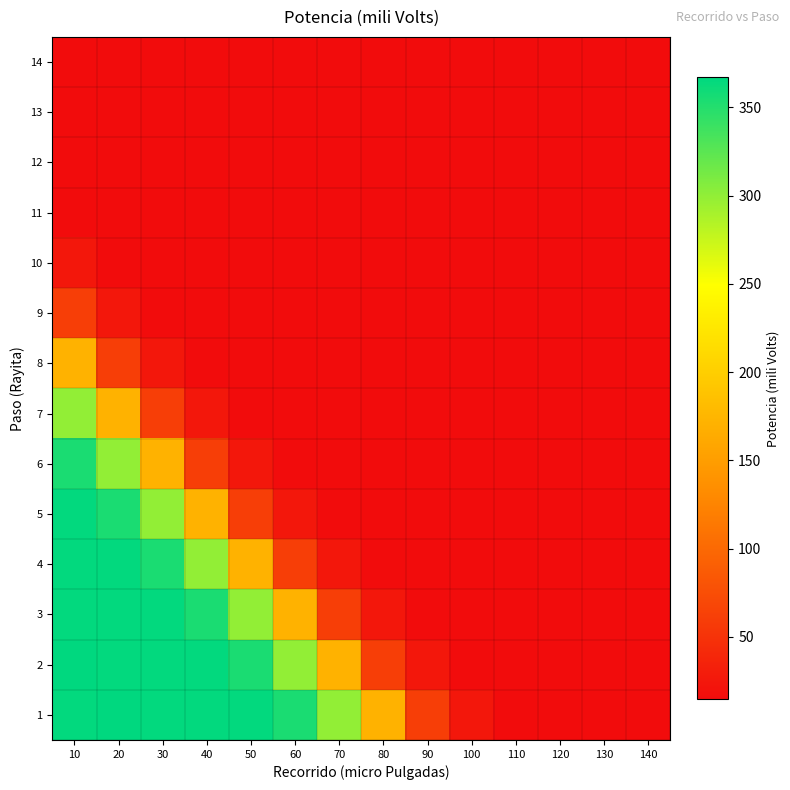

At how many categories does at least one series exceed 112?

8